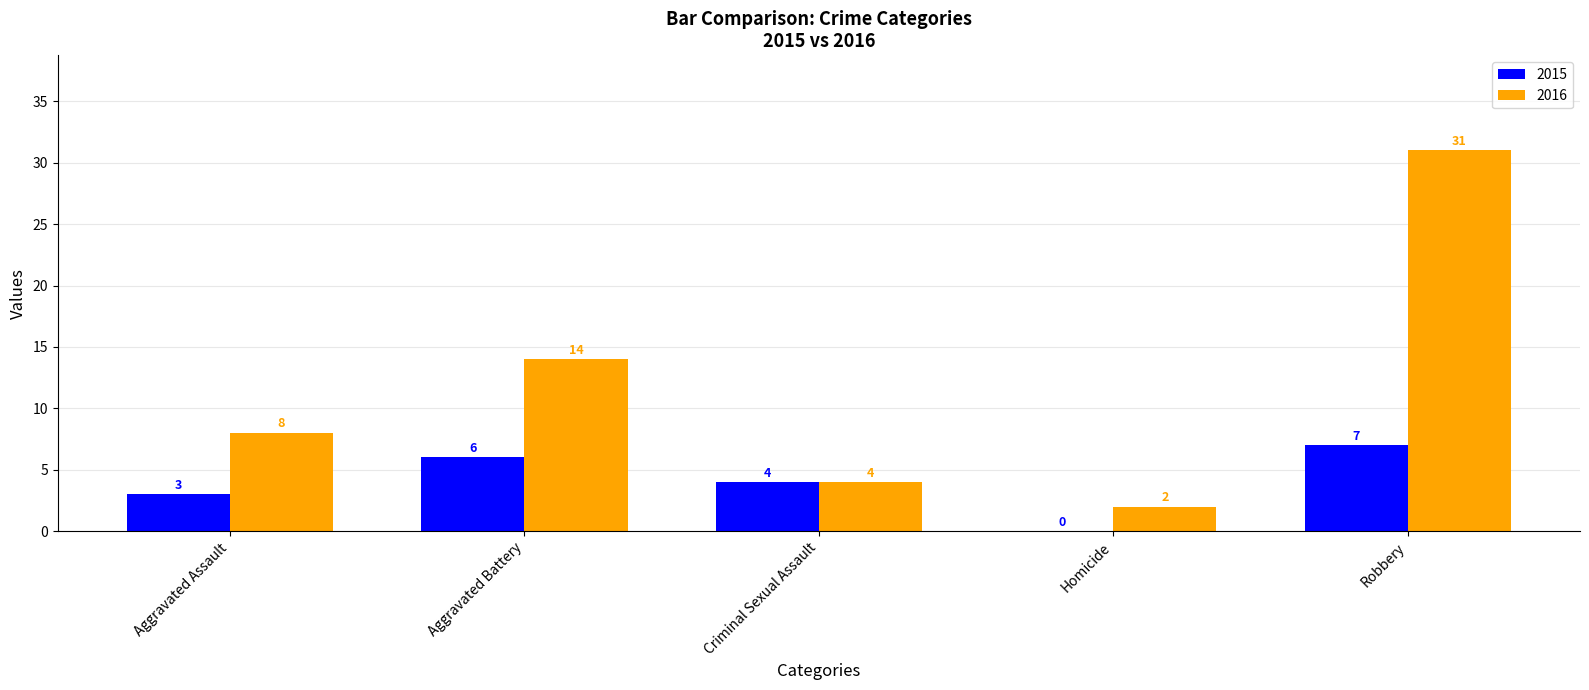

True or false: 2015 has a value of 6 at Aggravated Battery.

True